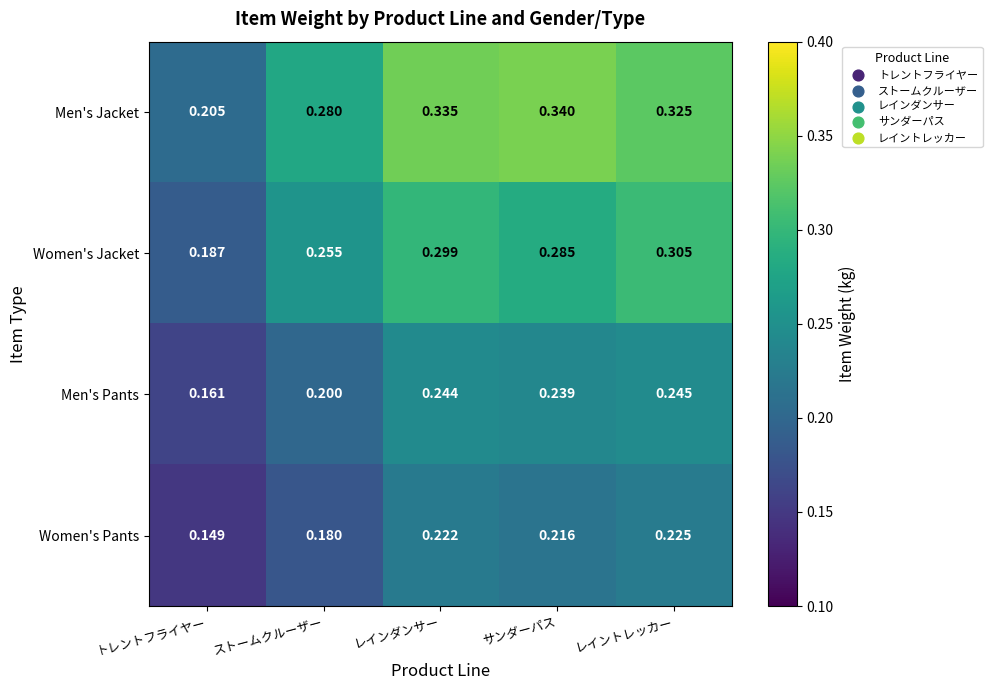

Where is Women's Pants nearest to the value 0?

トレントフライヤー